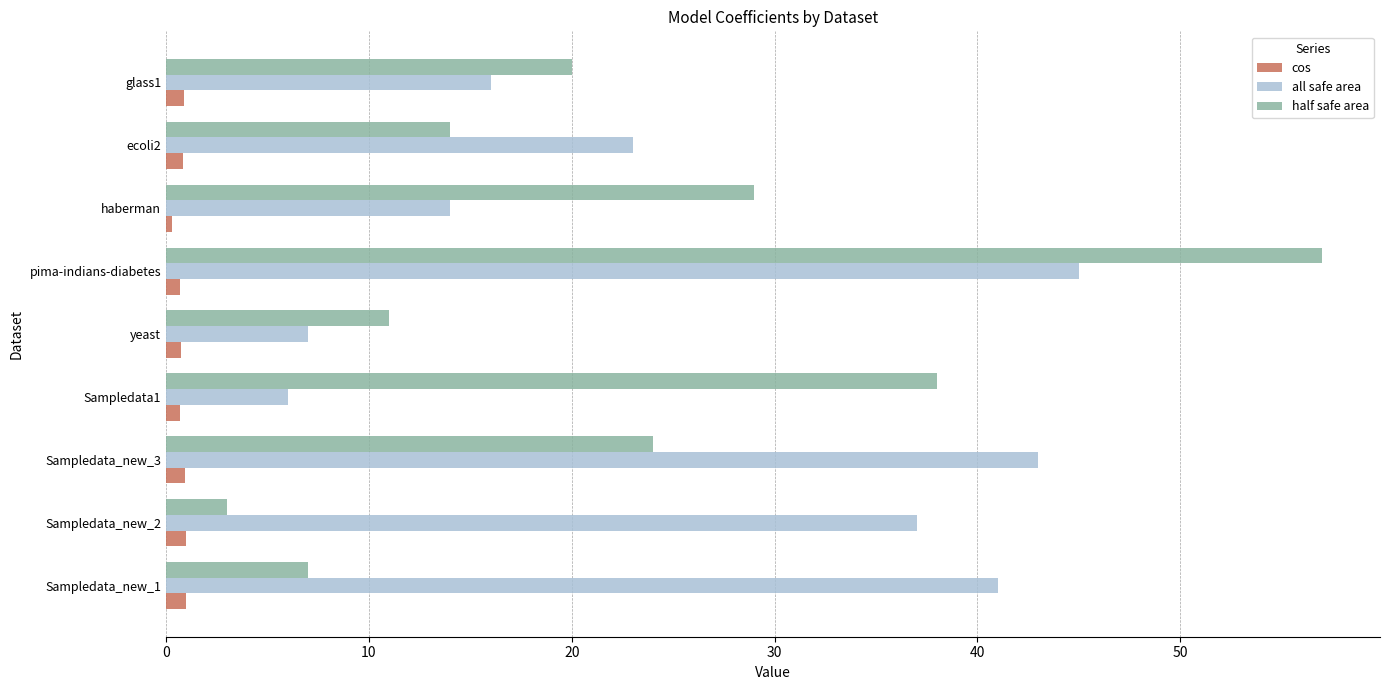

At which category is the sum across all series the highest?

pima-indians-diabetes